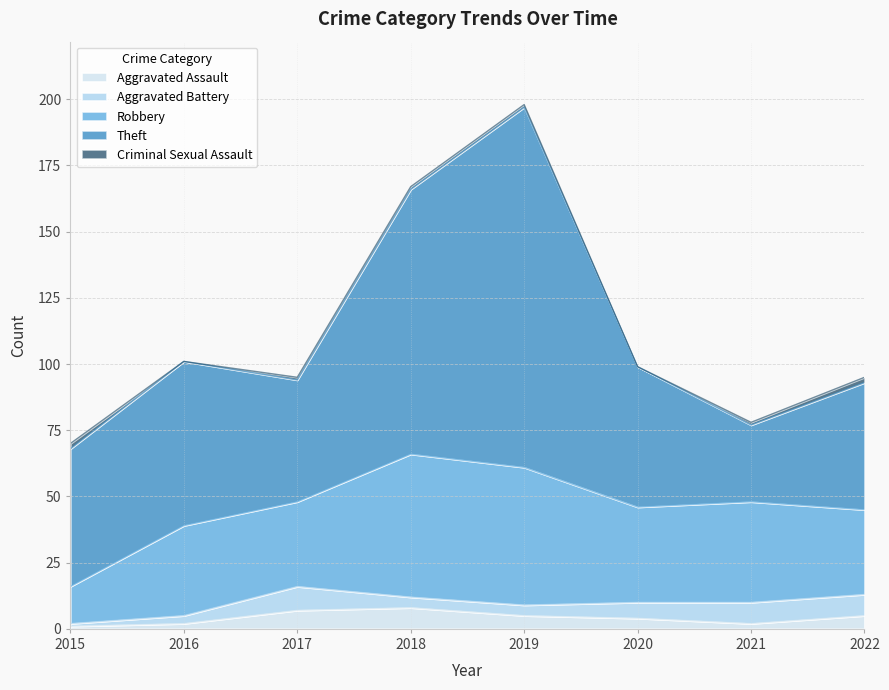

True or false: Aggravated Assault and Criminal Sexual Assault cross at least once.

True